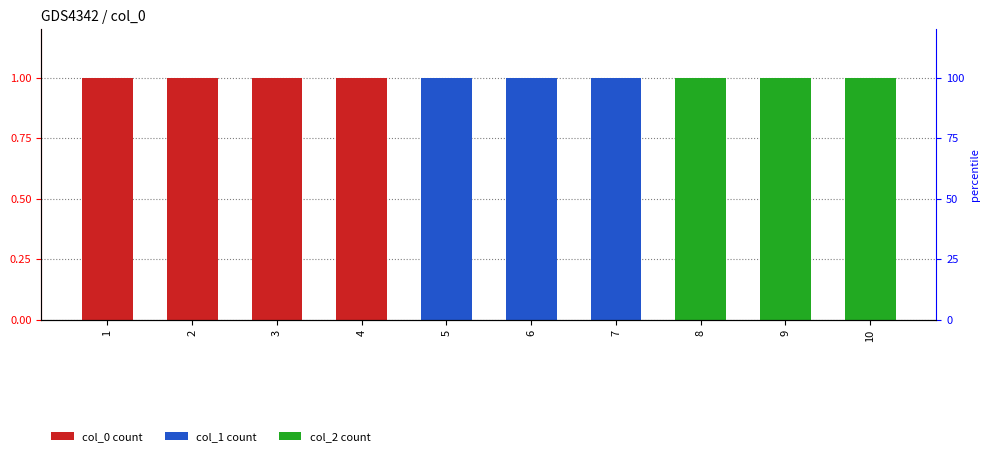

How many positive values does the col_0 series have?

4